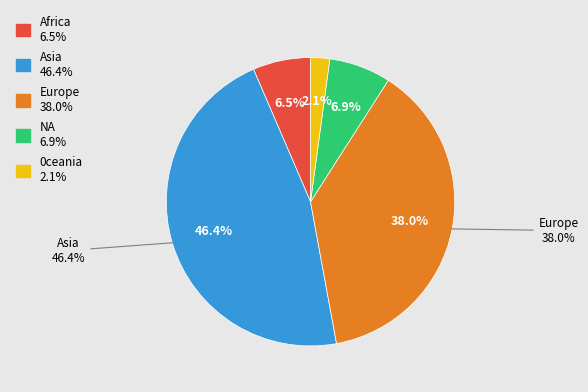

What percentage is the Asia slice, to the nearest percent?

46%